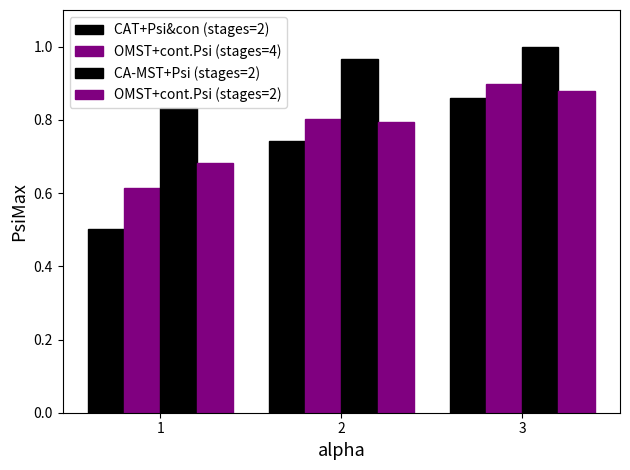

Does the chart contain stacked bars?

No